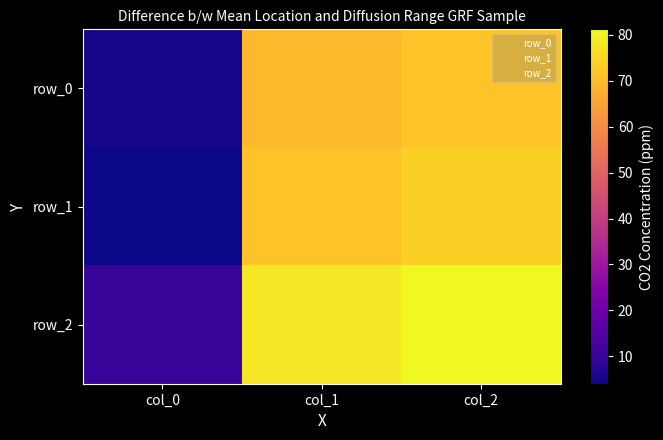

List the labels in order of row_2 value, smallest first.

col_0, col_1, col_2